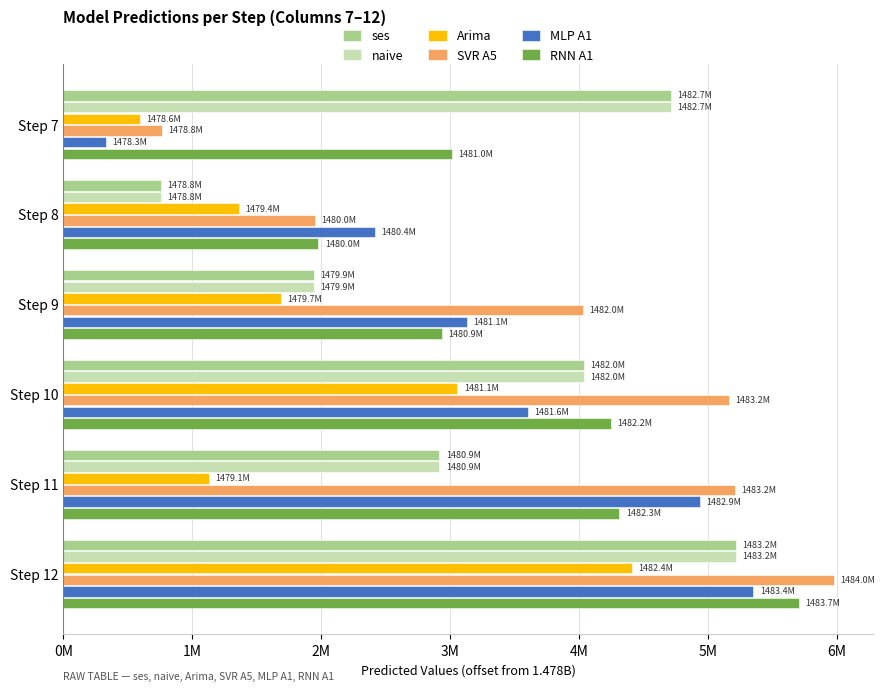

Where is SVR A5 nearest to the value 3372934?

Step 9